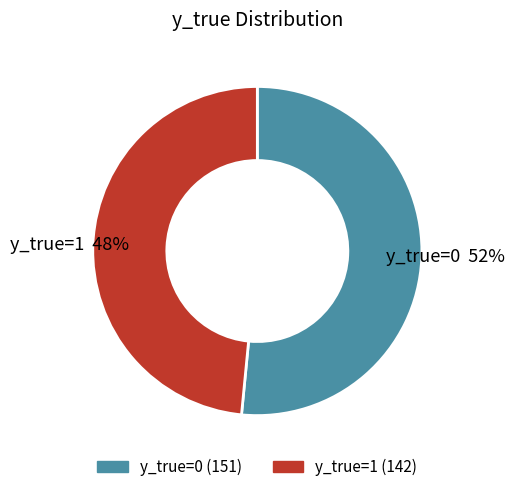

Count the number of slices in the pie.

2